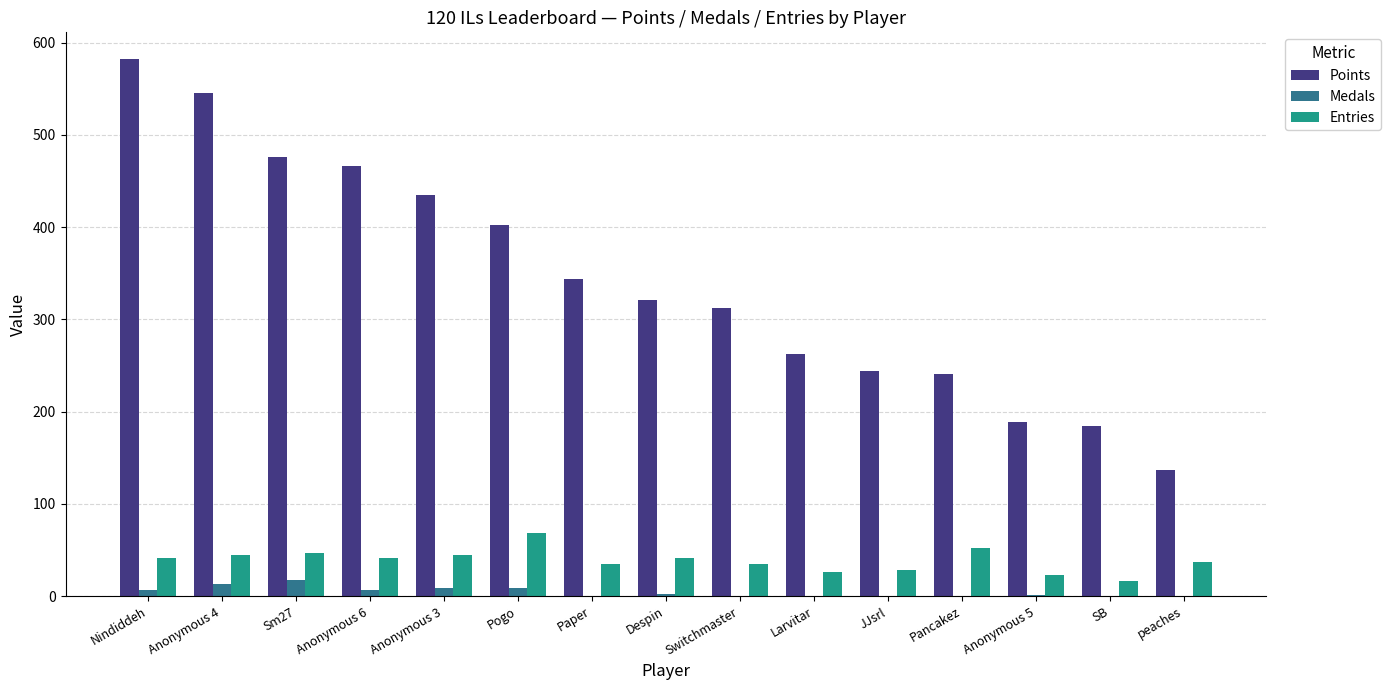

Which series has the largest range (max minus min)?

Points